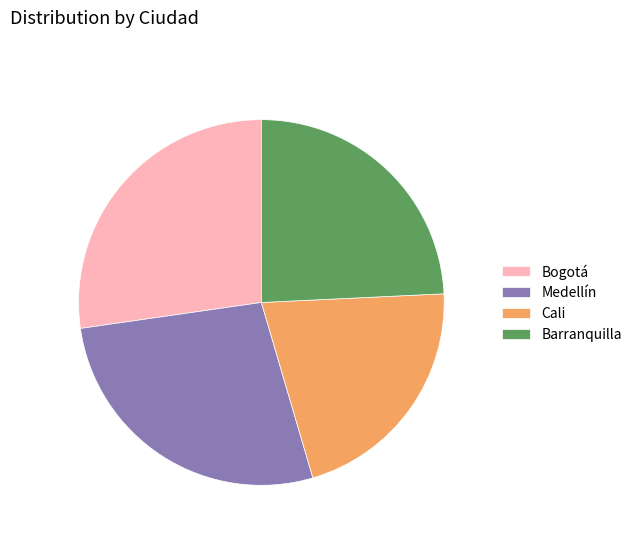

Between Medellín and Cali, which is larger?

Medellín